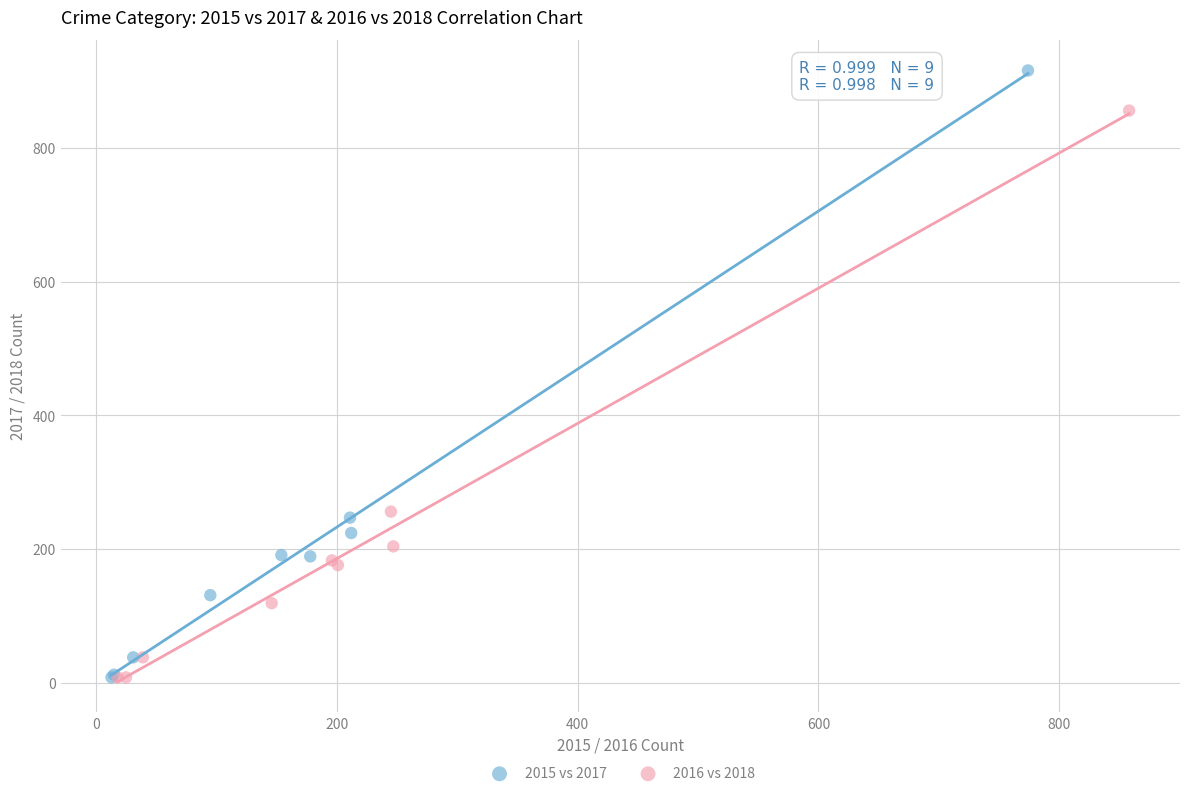

What are all the series names shown in the legend?

2015 vs 2017, 2016 vs 2018